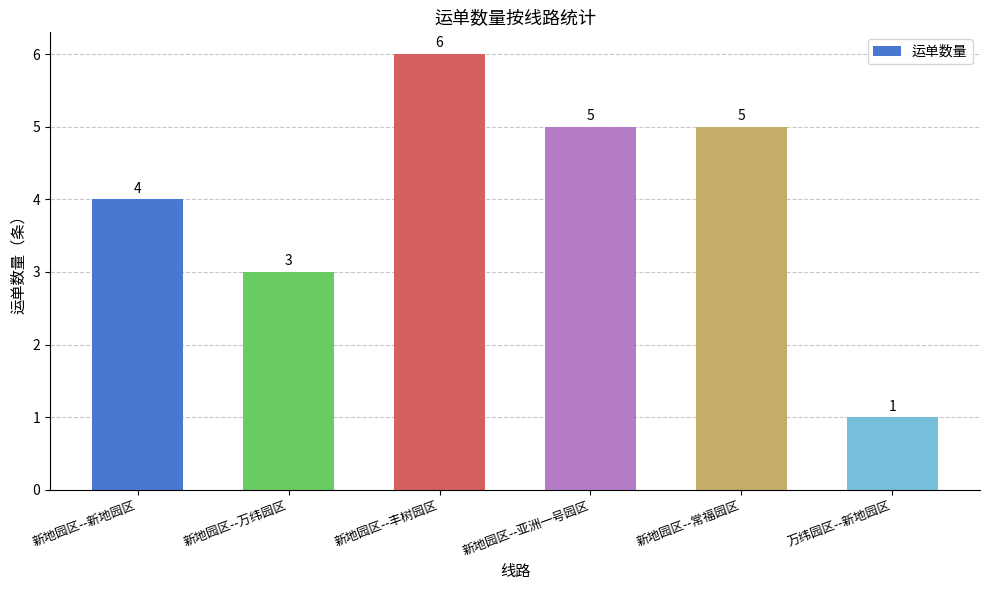

What is the difference between the second highest and minimum values?

4